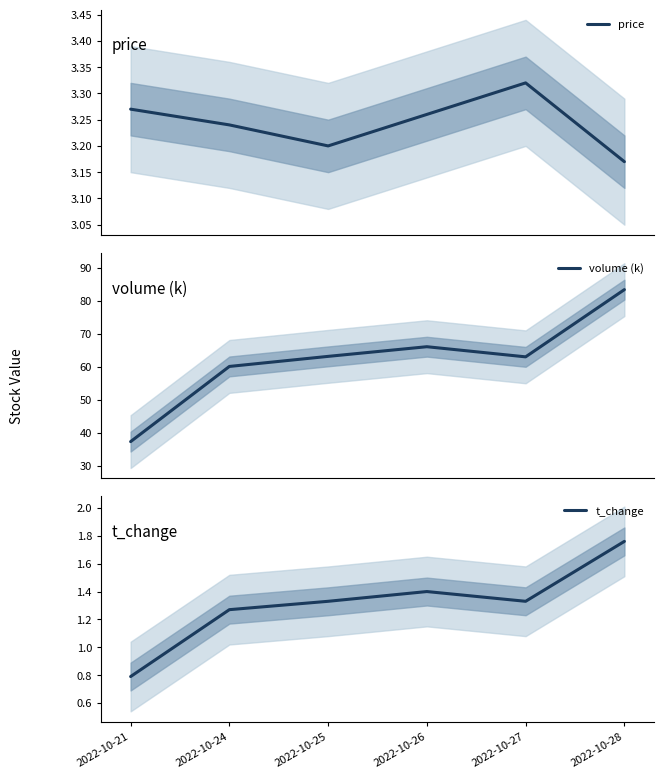

True or false: volume (k) and t_change intersect in this chart.

False